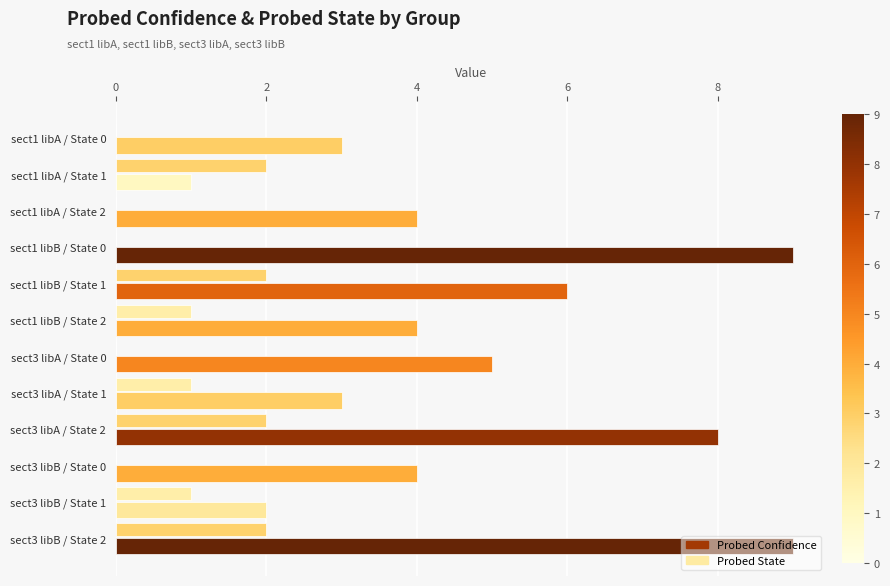

Is it true that Probed Confidence equals 5 at sect3 libB / State 2?

False